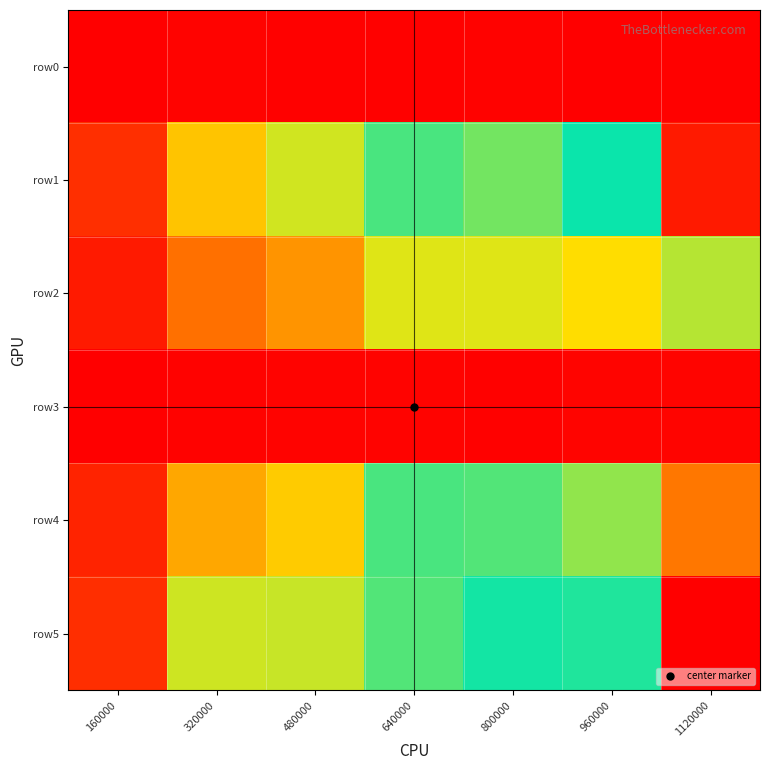

Rank the series by their maximum value, from lowest to highest.

row0, row3, row2, row4, row1, row5